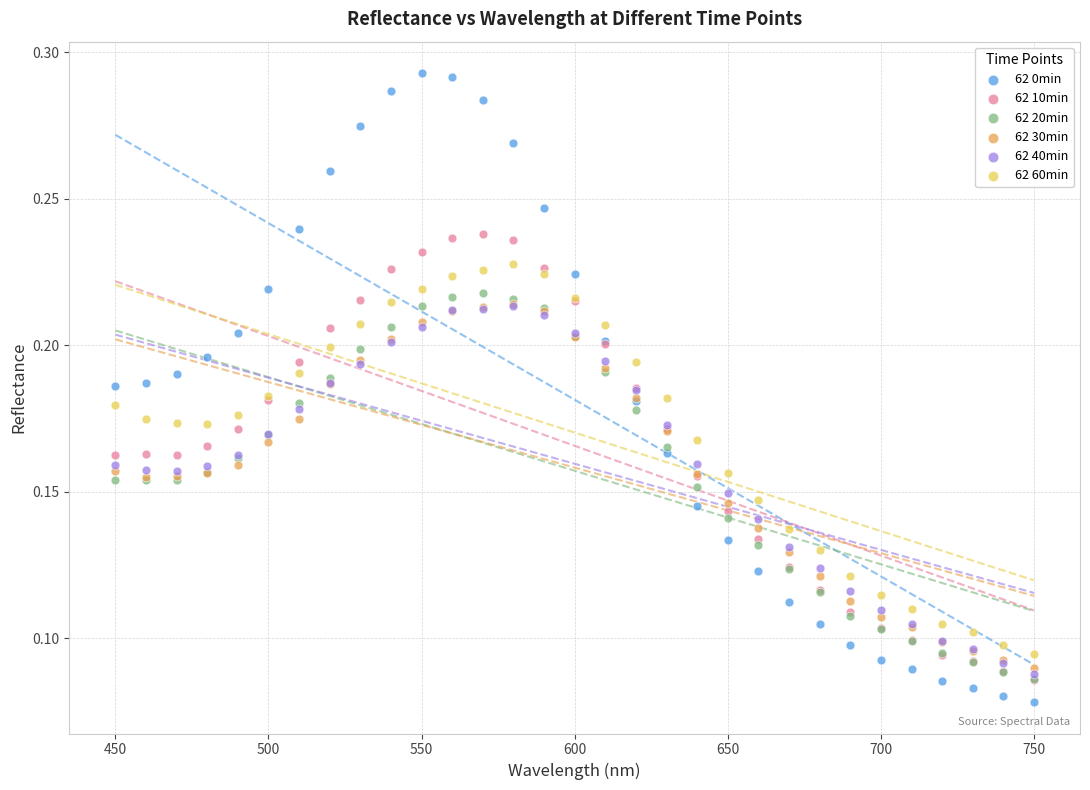

What are all the series names shown in the legend?

62 0min, 62 10min, 62 20min, 62 30min, 62 40min, 62 60min